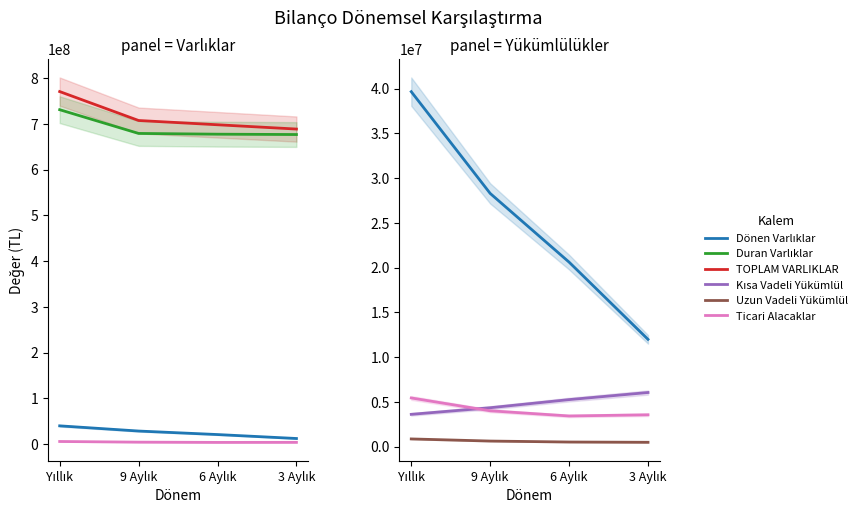

What is the value of the Dönen Varlıklar point at the 3rd from the left?

20612900